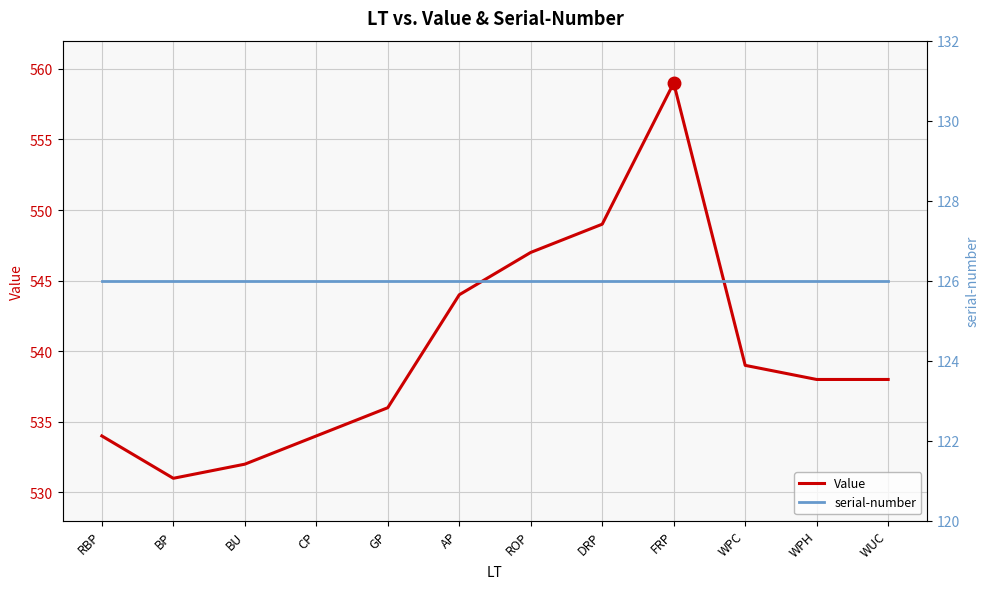

What is the label of the 5th point from the right?

DRP